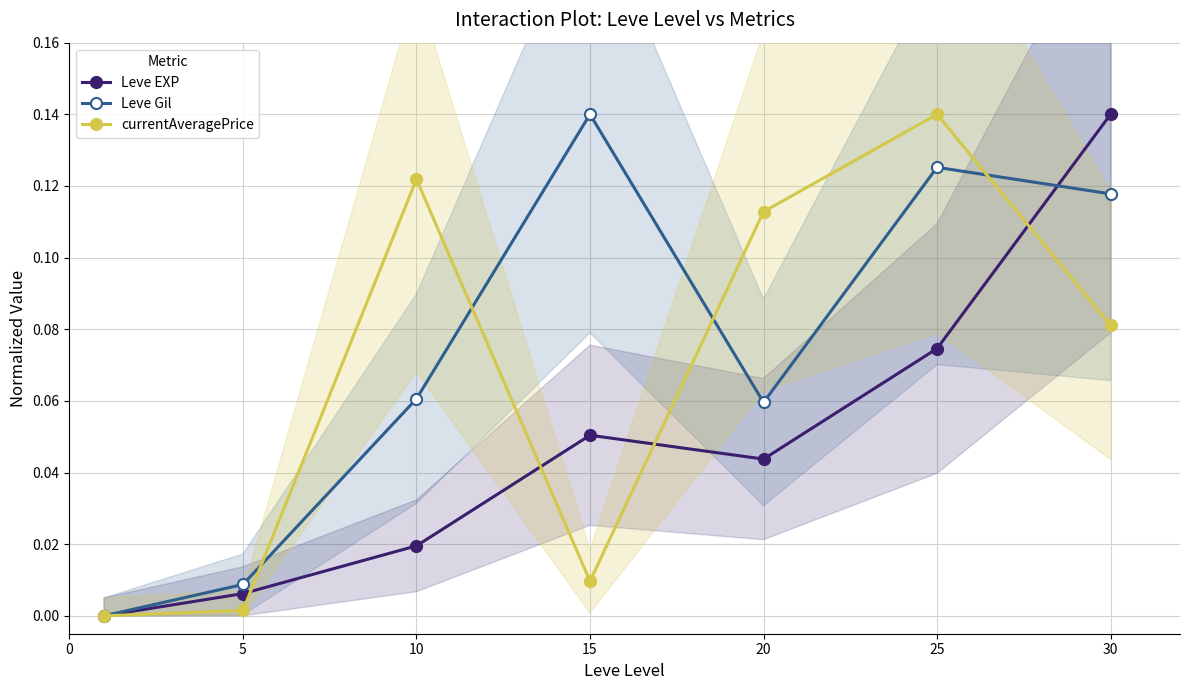

Is it true that currentAveragePrice equals 0.0 at 15?

True